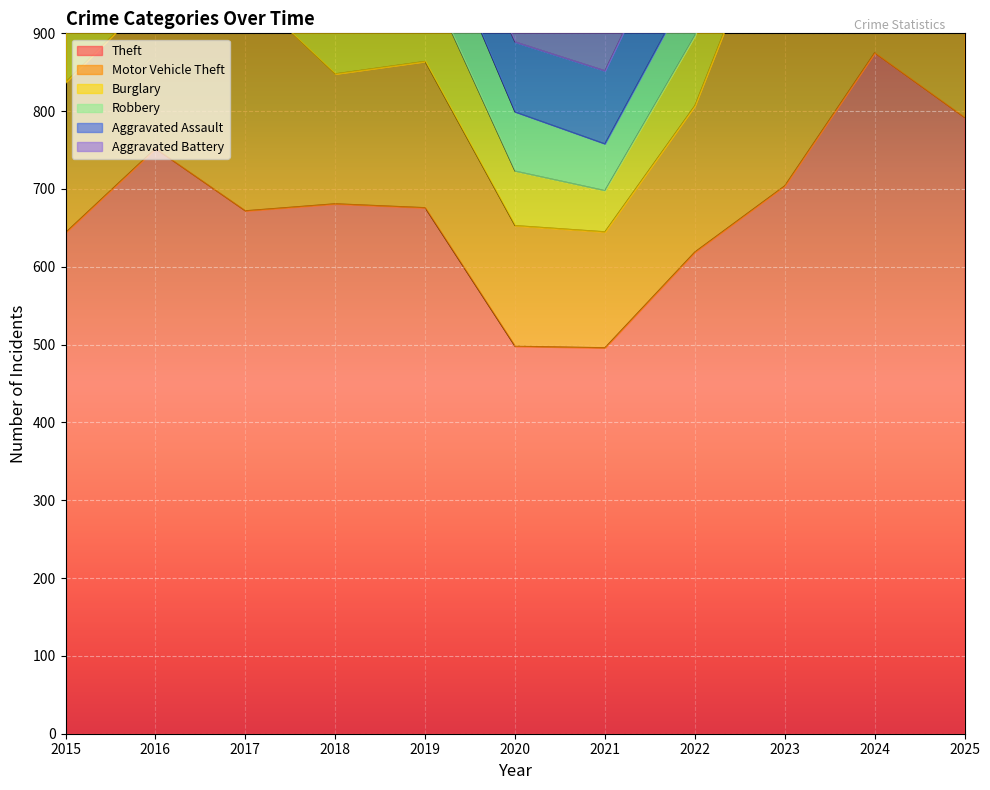

What is the greatest value displayed?

875